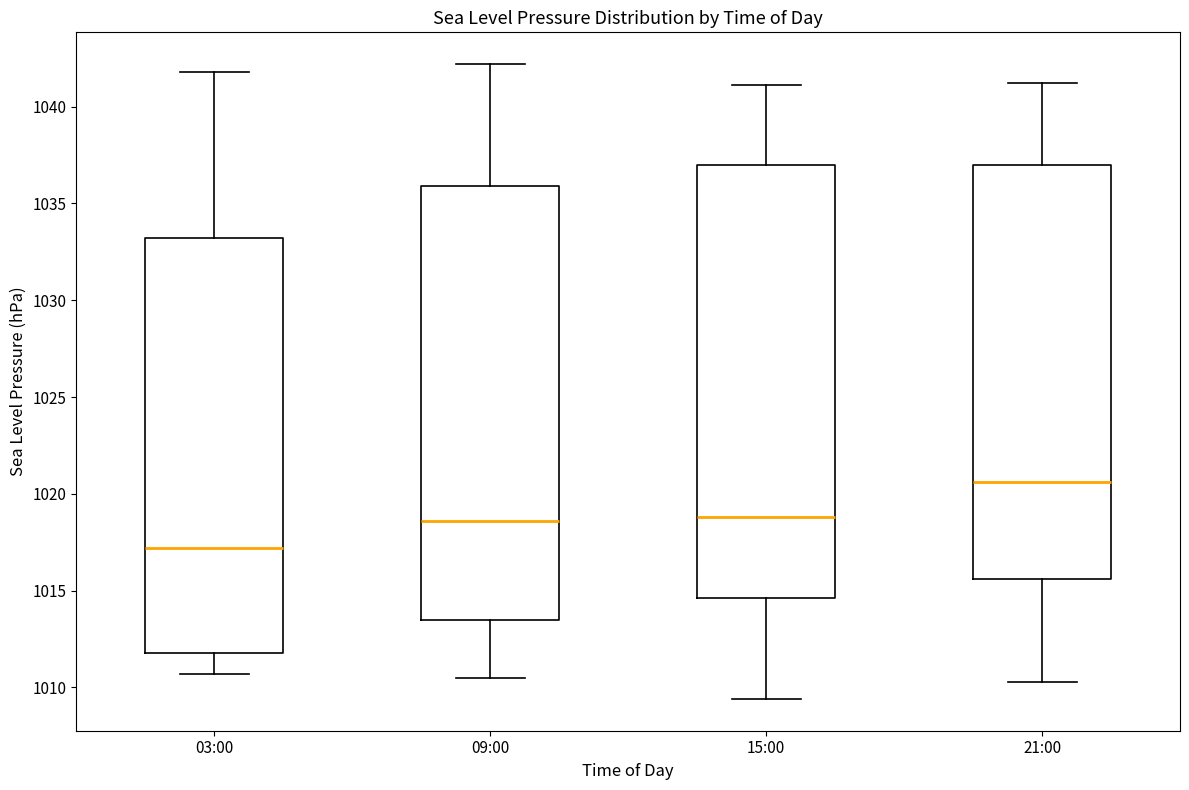

Reading left to right, read every box against the y-axis: the position of its median line, the range the box covers, and the ends of its whiskers. The values are not printed on the chart, so give them approximately, as read against the axis.

03:00: median 1017.0, box 1012.0 to 1033.0, whiskers 1010.5 to 1042.0
09:00: median 1018.5, box 1013.5 to 1036.0, whiskers 1010.5 to 1042.0
15:00: median 1019.0, box 1014.5 to 1037.0, whiskers 1009.5 to 1041.0
21:00: median 1020.5, box 1015.5 to 1037.0, whiskers 1010.5 to 1041.0